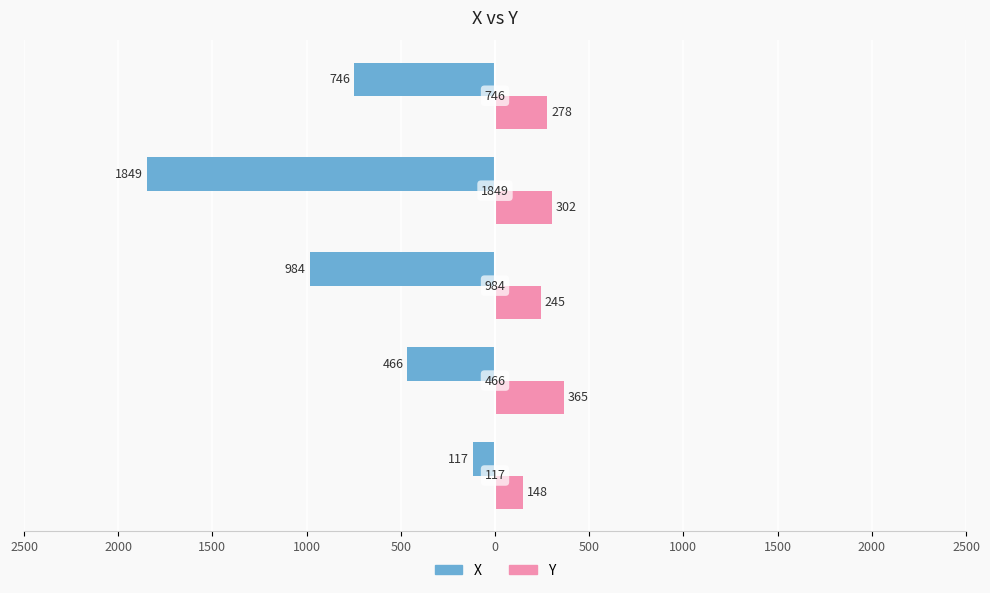

What are all the series names shown in the legend?

X, Y